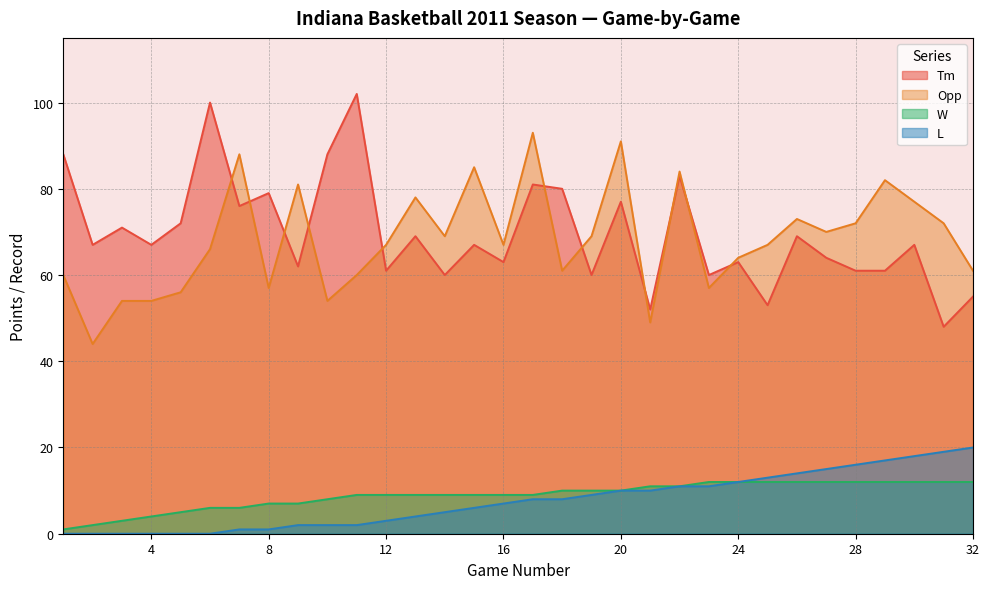

How many data points does each series have?

32